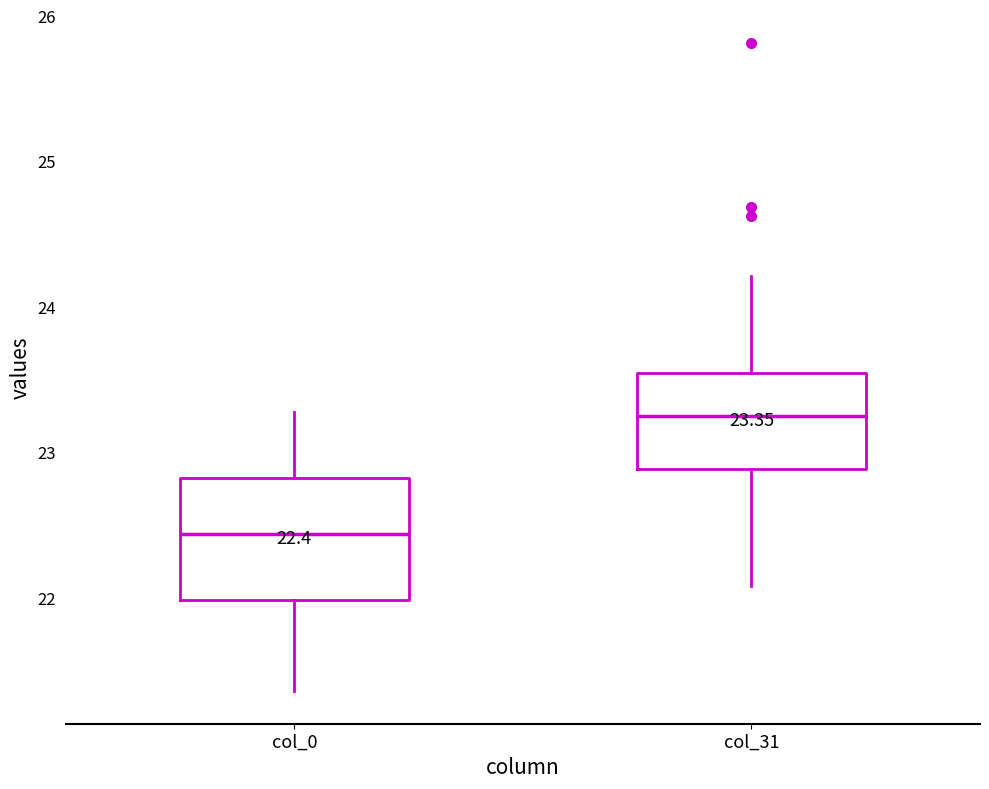

Which box's median line is the lowest?

col_0